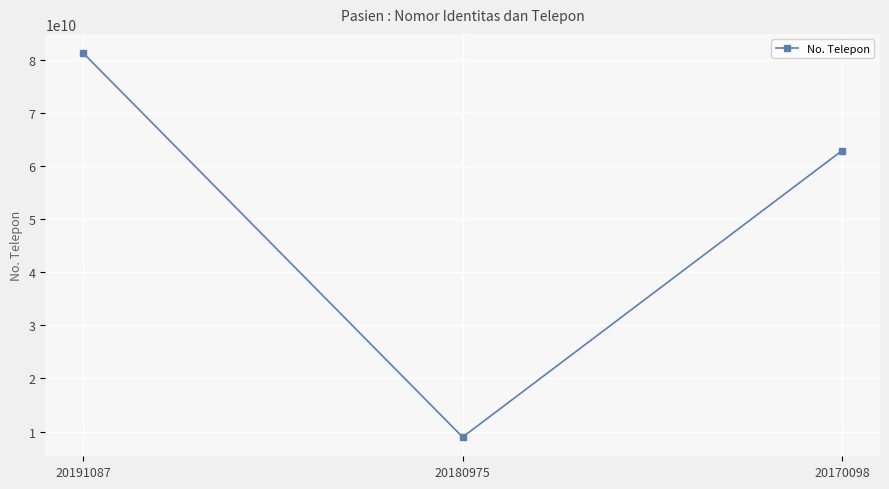

Rank the categories by value from lowest to highest.

20180975, 20170098, 20191087